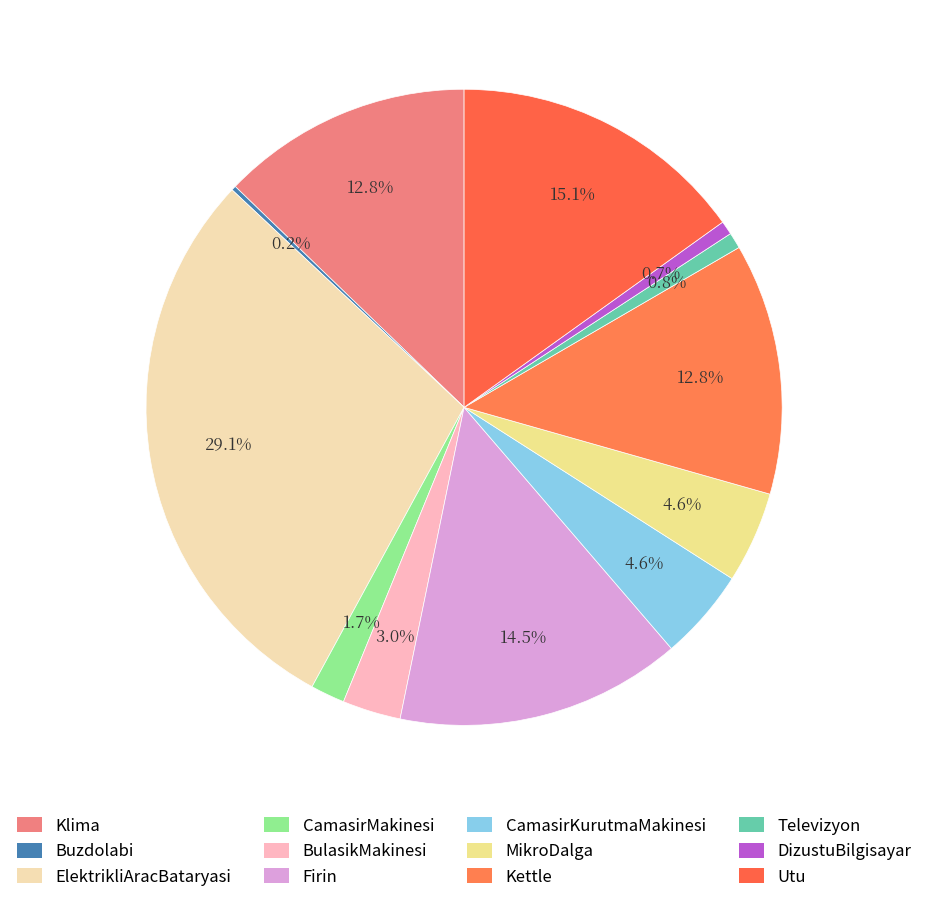

How many segments does this pie chart have?

12